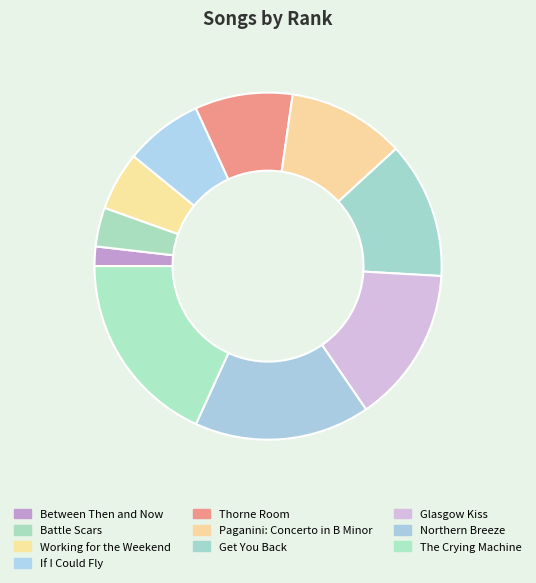

Which slice is the largest?

The Crying Machine